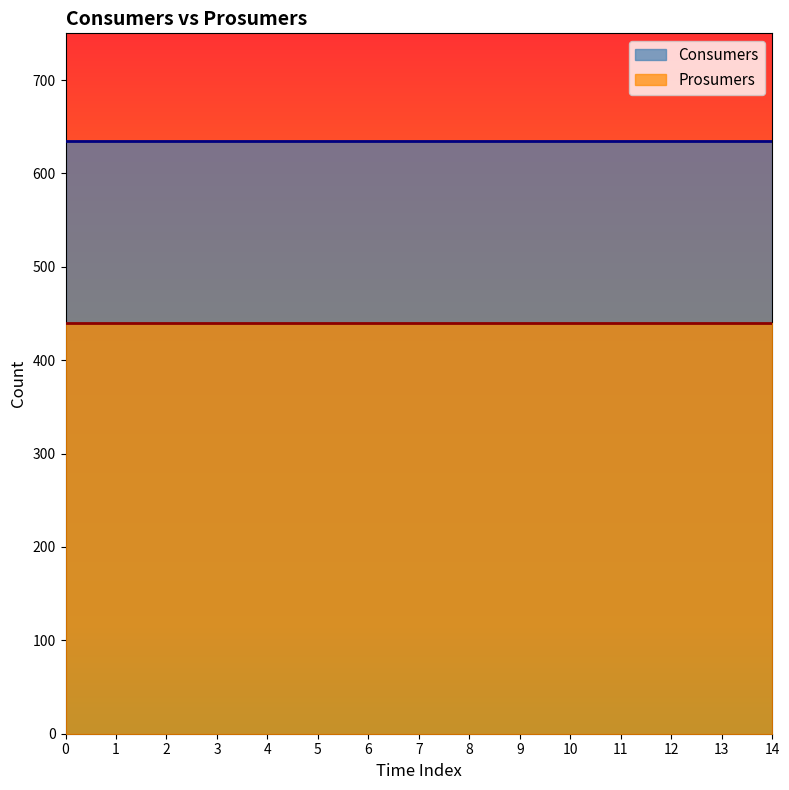

Which series has the largest total across all categories?

Consumers